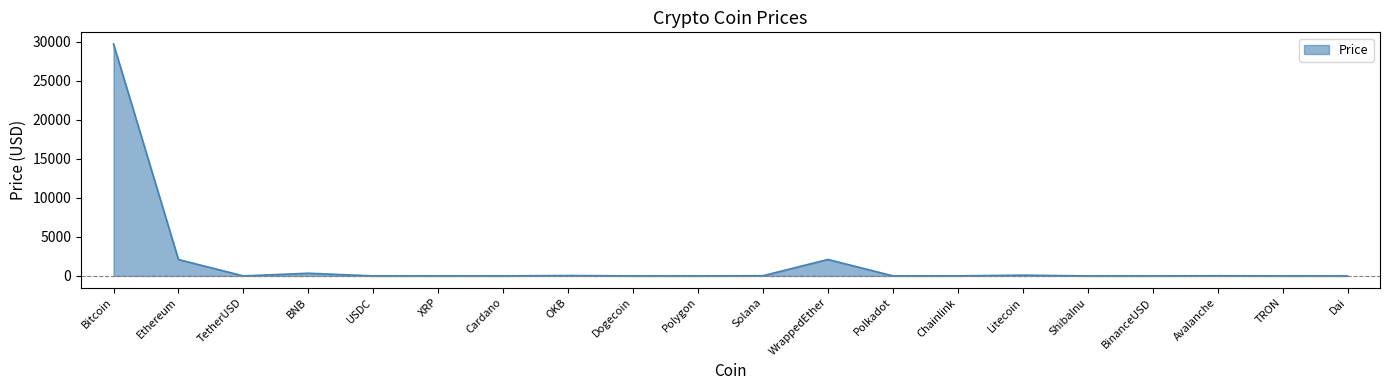

What is the ratio of the value at Bitcoin to the value at WrappedEther?

14.1